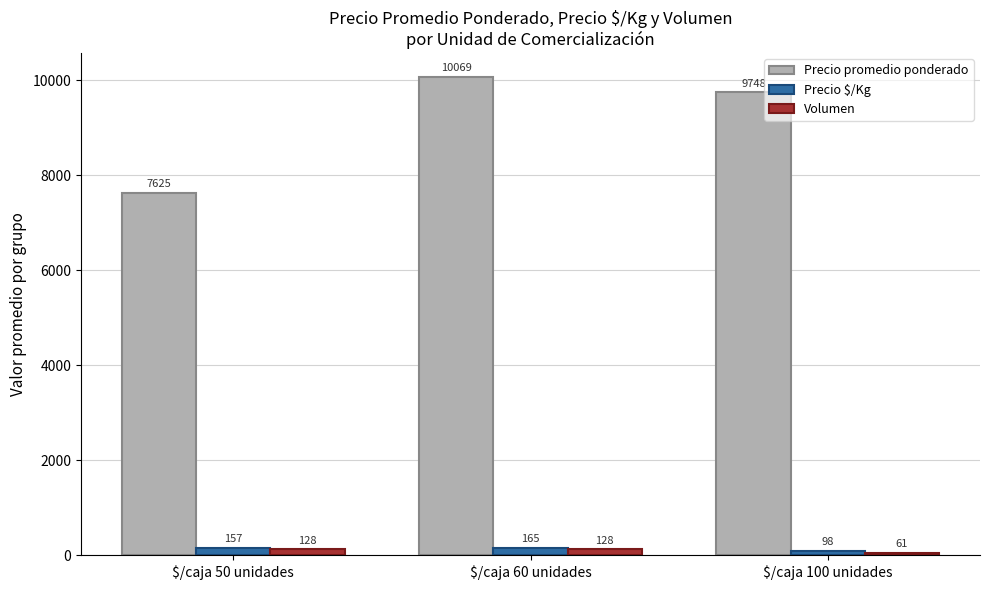

What value does the Precio $/Kg series have at $/caja 60 unidades?

165.2